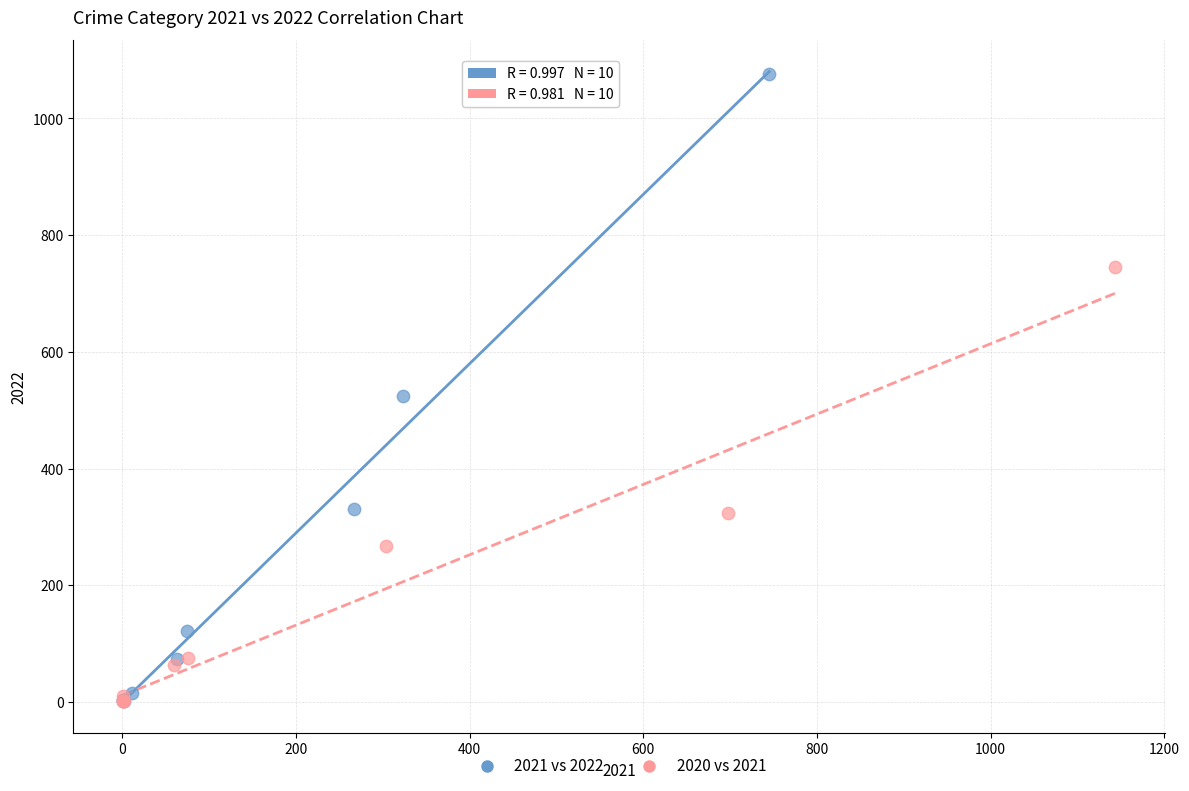

Which series has the widest spread of Y values?

2021 vs 2022